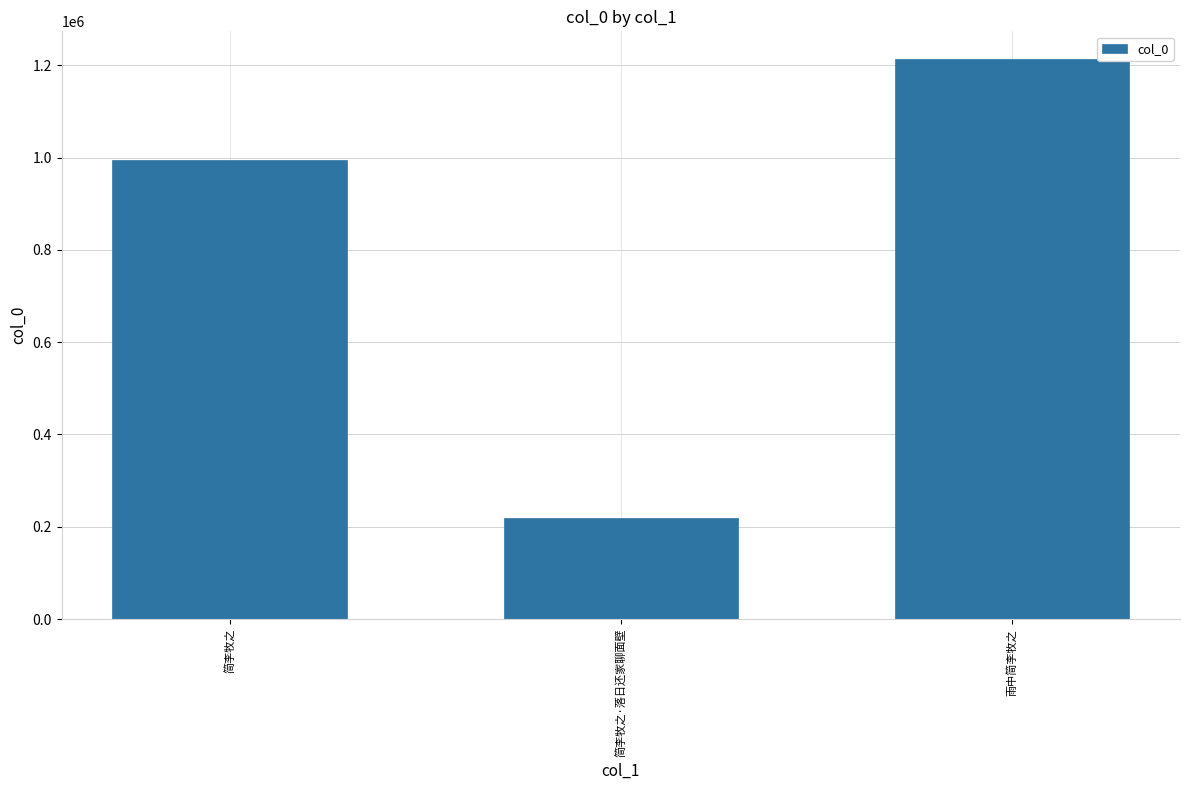

What is the difference between the maximum and minimum values?

993746